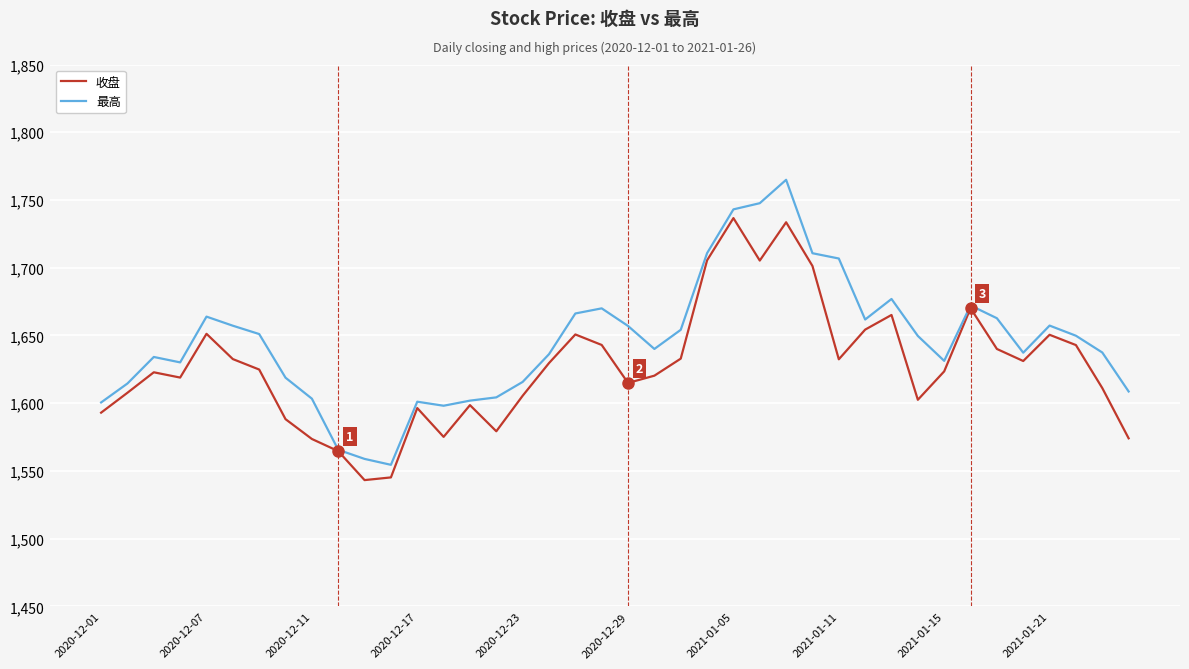

Rank the series by their average value, from highest to lowest.

最高, 收盘